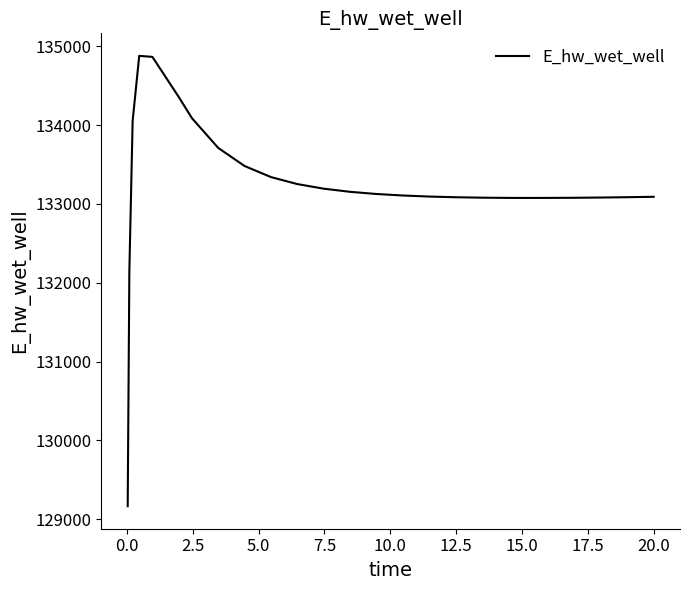

What is the greatest value displayed?

134878.9